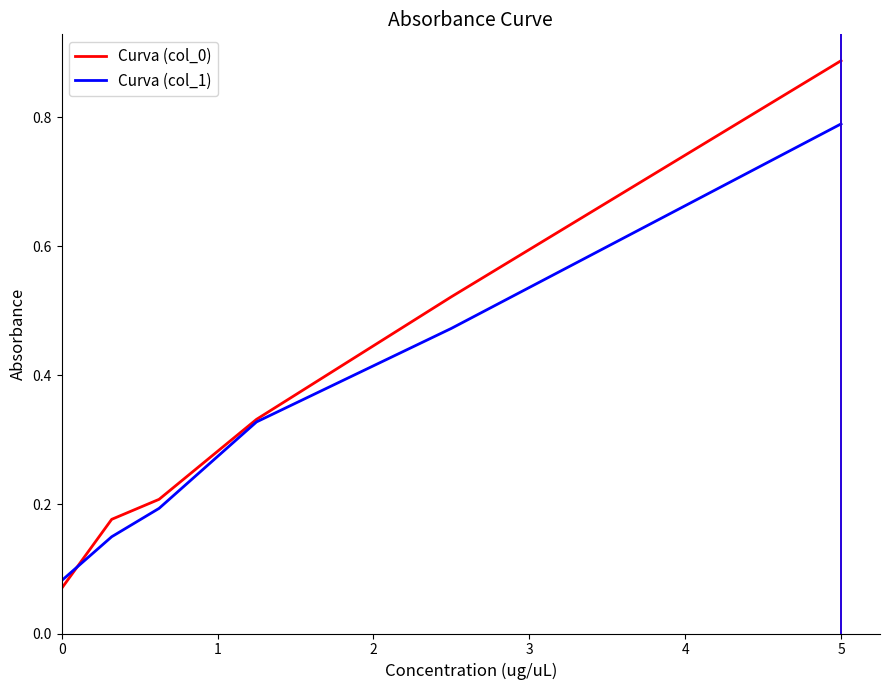

List the series in order of their peak value, lowest first.

Curva (col_1), Curva (col_0)